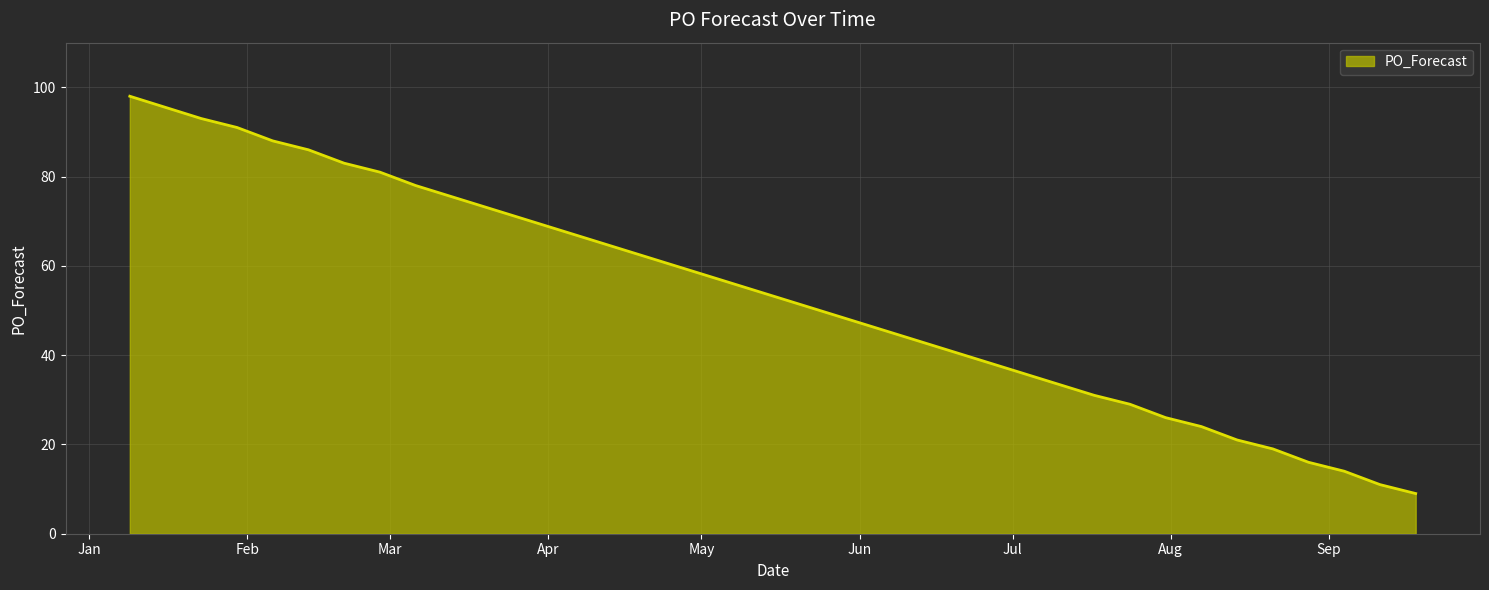

What is the difference between the maximum and minimum values?

89